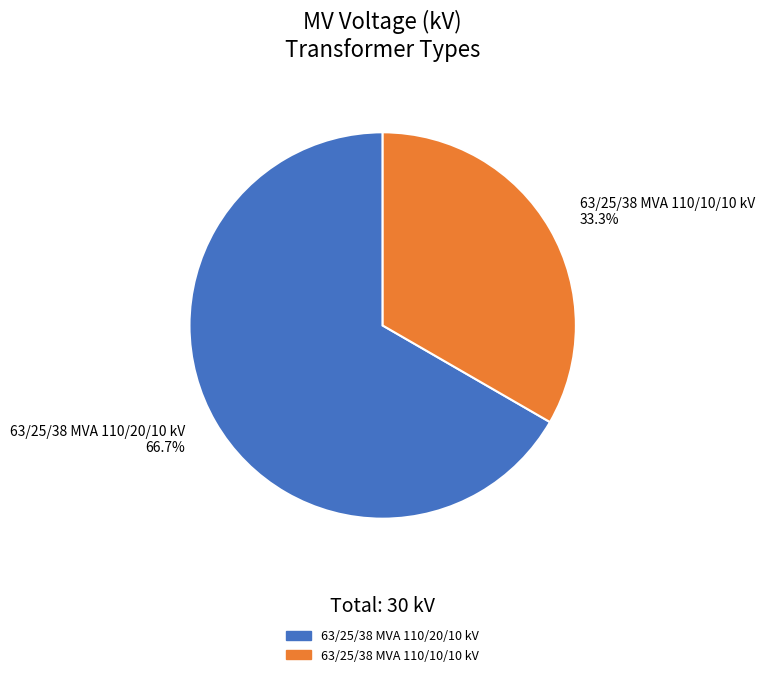

What is the smallest slice in the pie chart?

63/25/38 MVA 110/10/10 kV